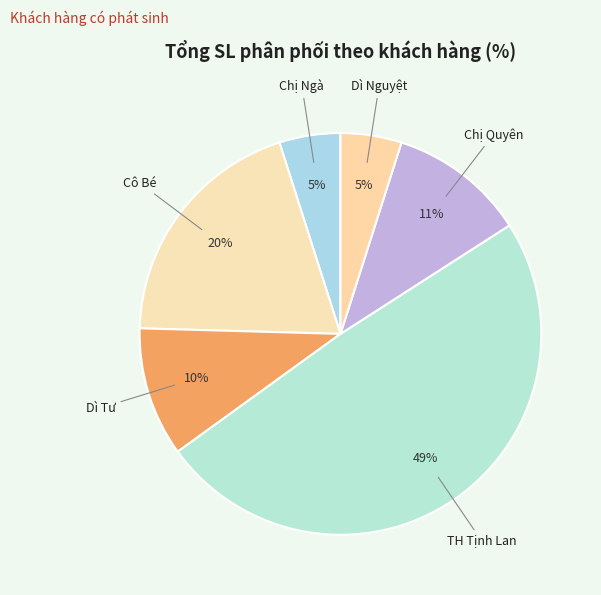

To the nearest percent, what is the combined percentage of TH Tịnh Lan and Chị Quyên?

60%